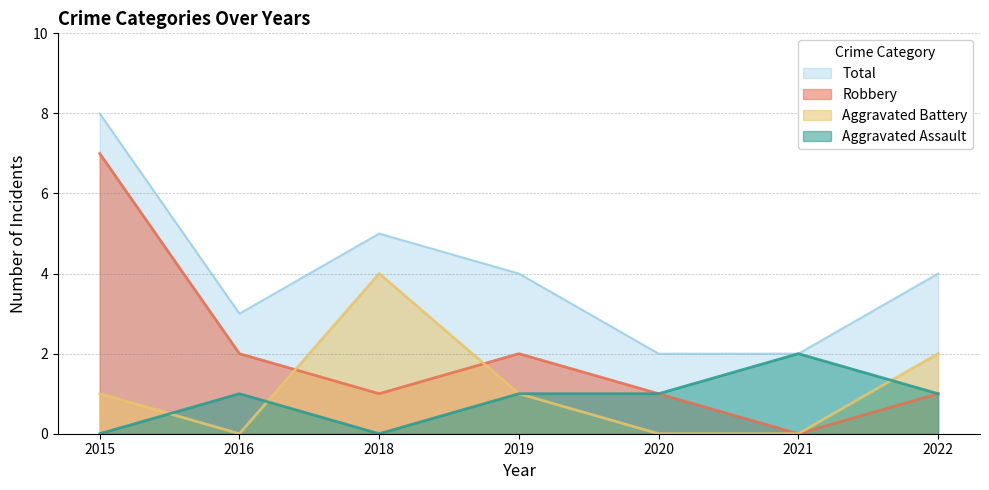

Is it true that Aggravated Battery equals 2 at 2016?

False